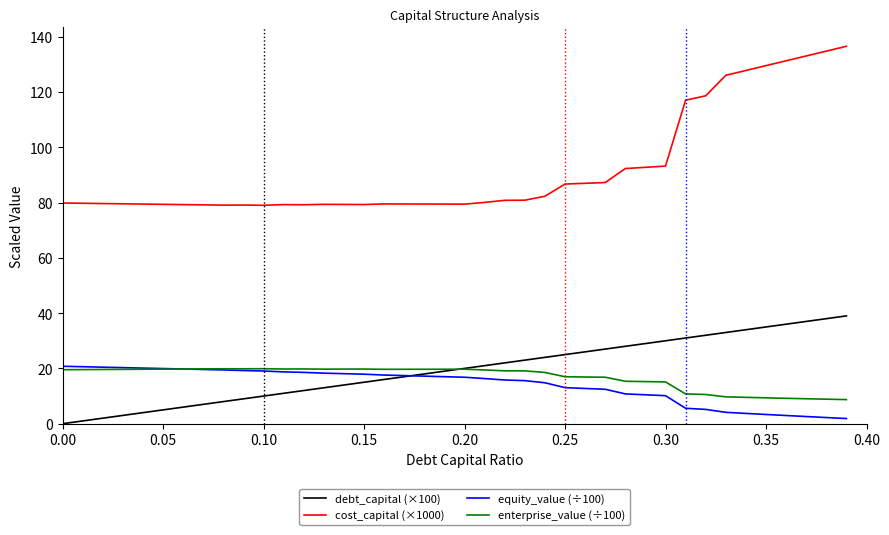

What is the maximum value for debt_capital (×100)?

39.0